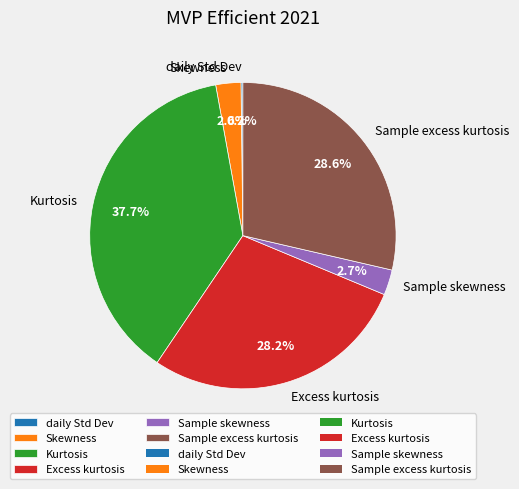

Is it true that Sample excess kurtosis is 19% of the pie?

False